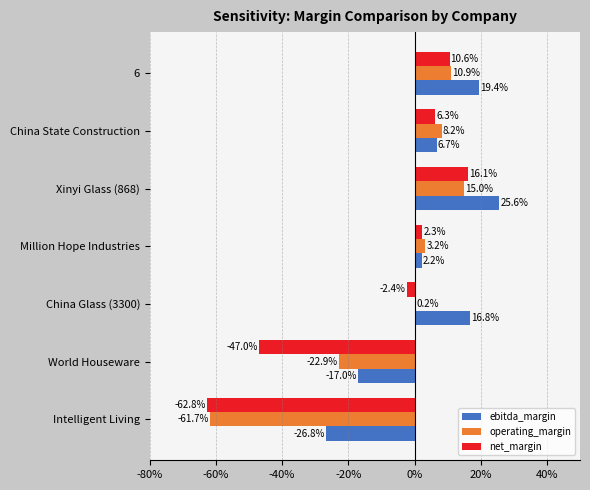

List the series in order of their overall mean, lowest first.

net_margin, operating_margin, ebitda_margin